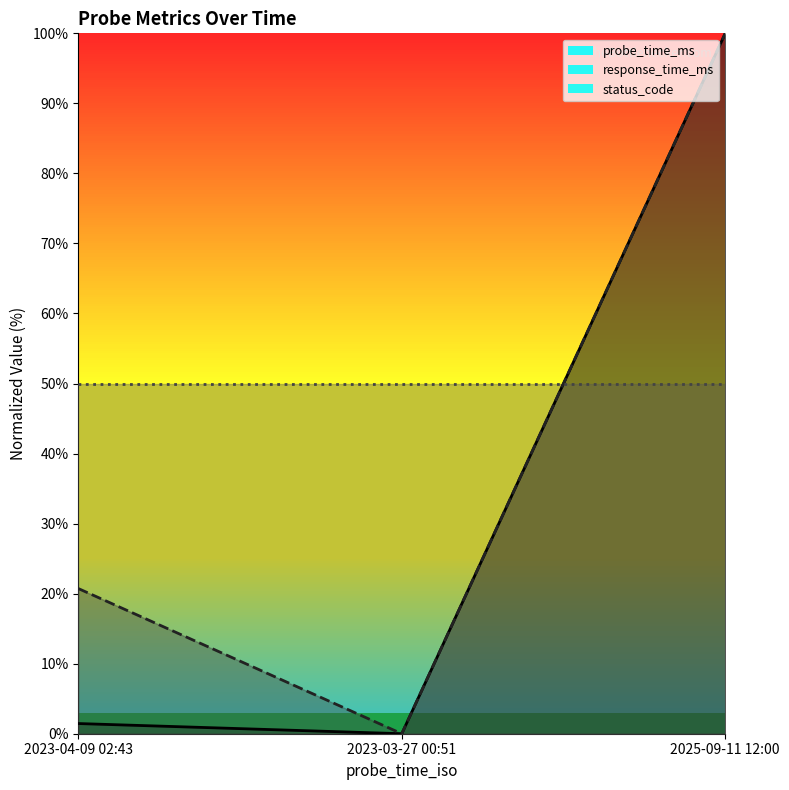

Between 2023-03-27 00:51 and 2023-04-09 02:43, which is larger?

2023-04-09 02:43